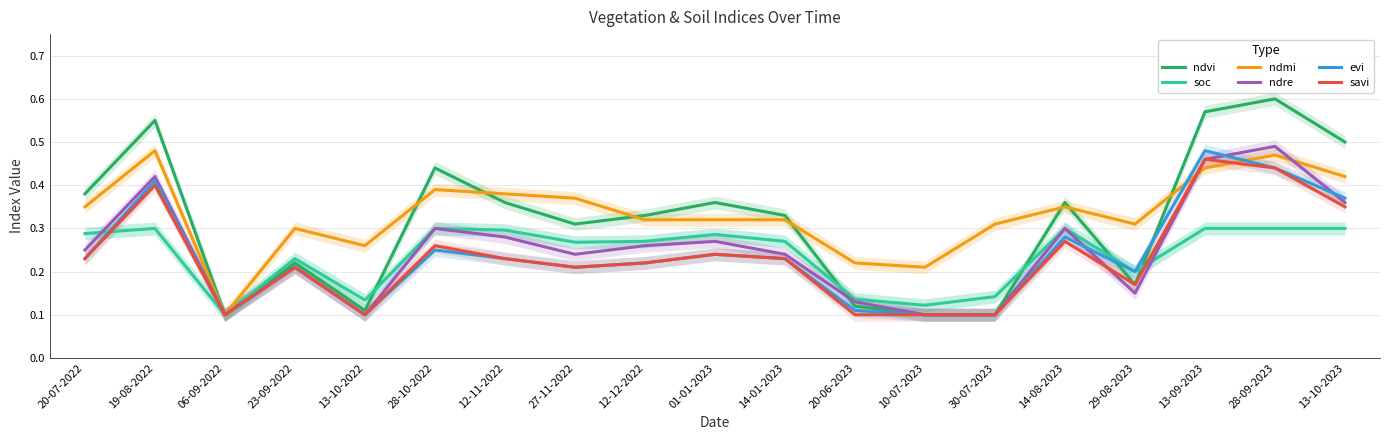

True or false: ndre has more than 0 points higher than both neighbors.

True